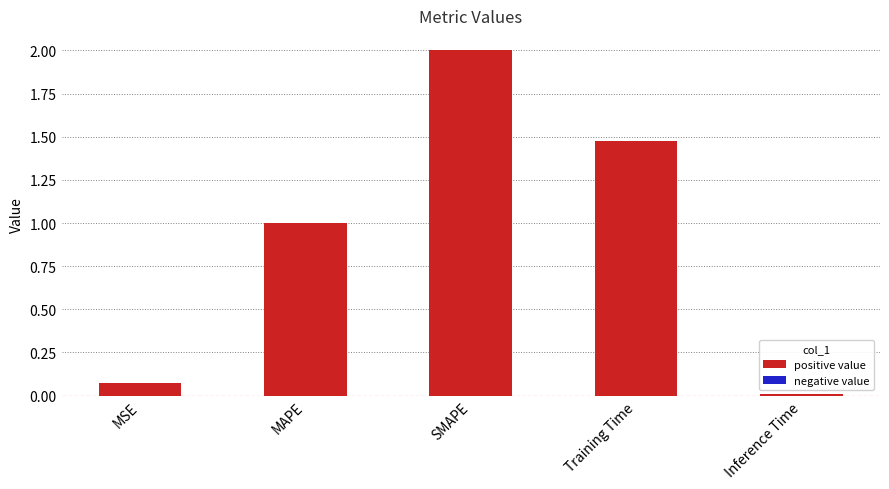

Between MSE and MAPE, which is larger?

MAPE